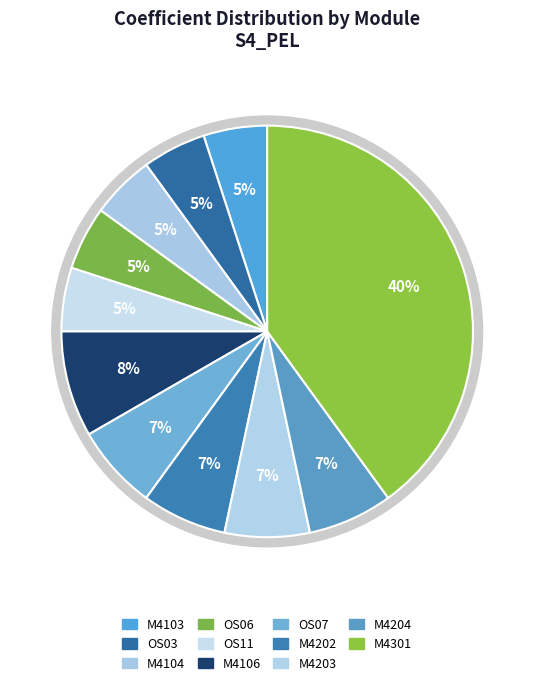

What is the largest slice in the pie chart?

M4301